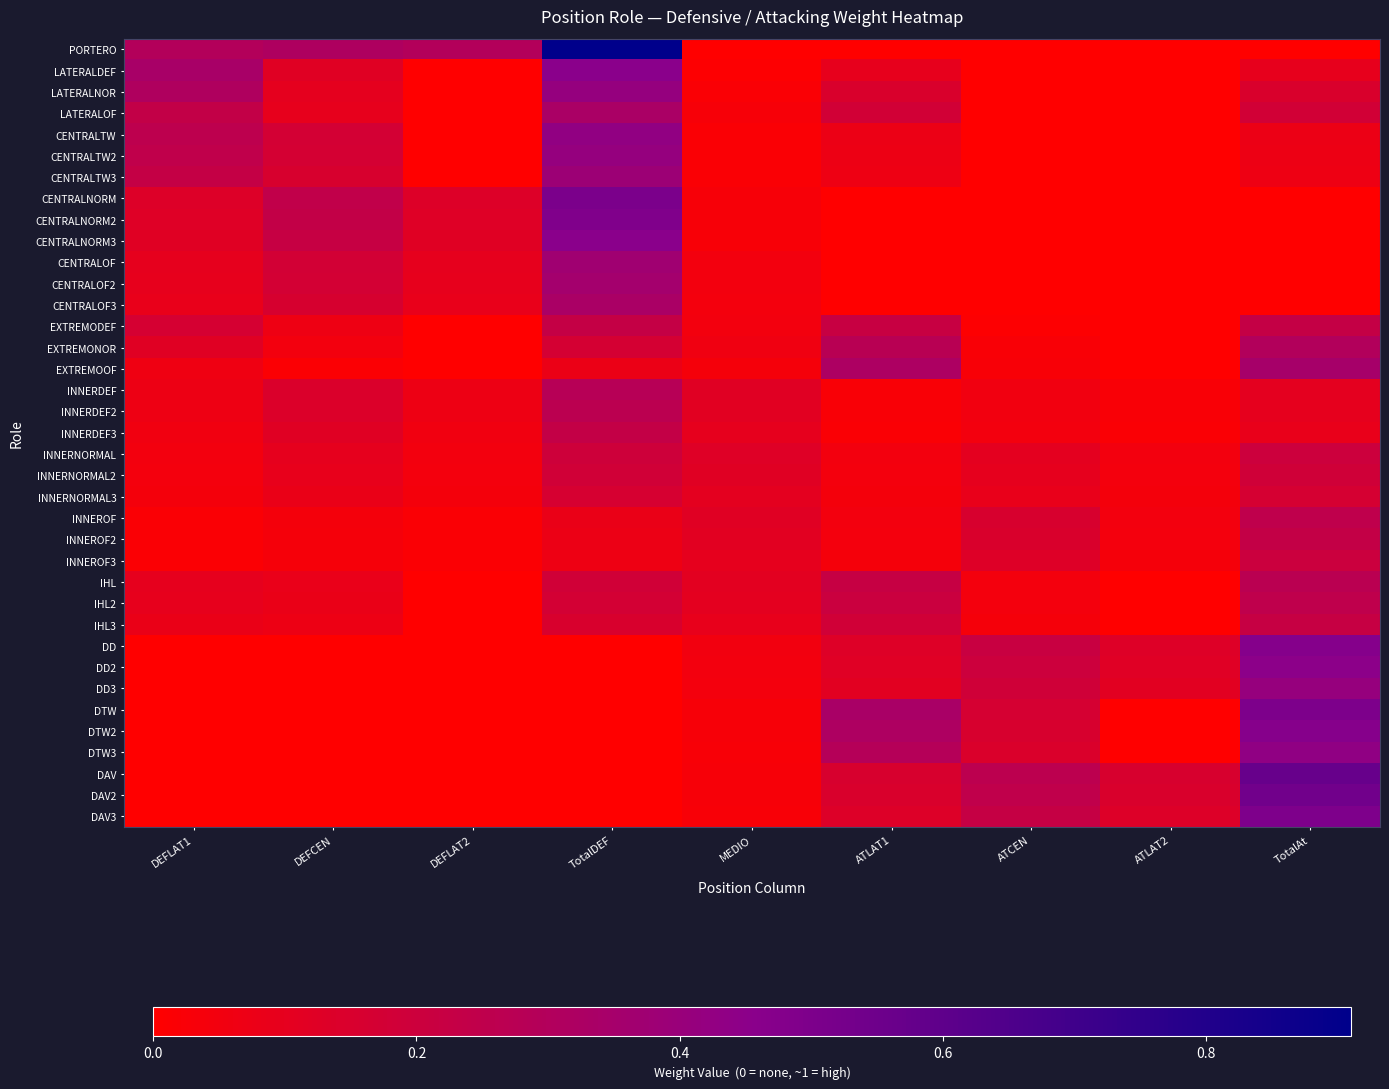

At how many categories does at least one series exceed 0?

9